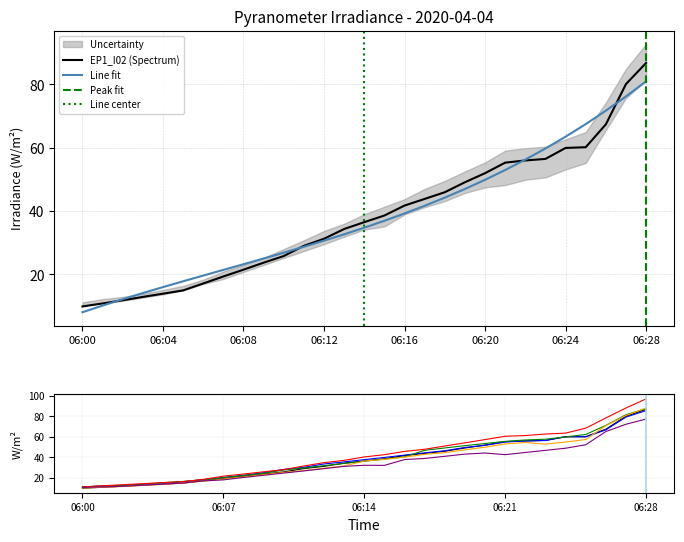

At which label does EP1_I02 (Spectrum) reach its peak?

06:28